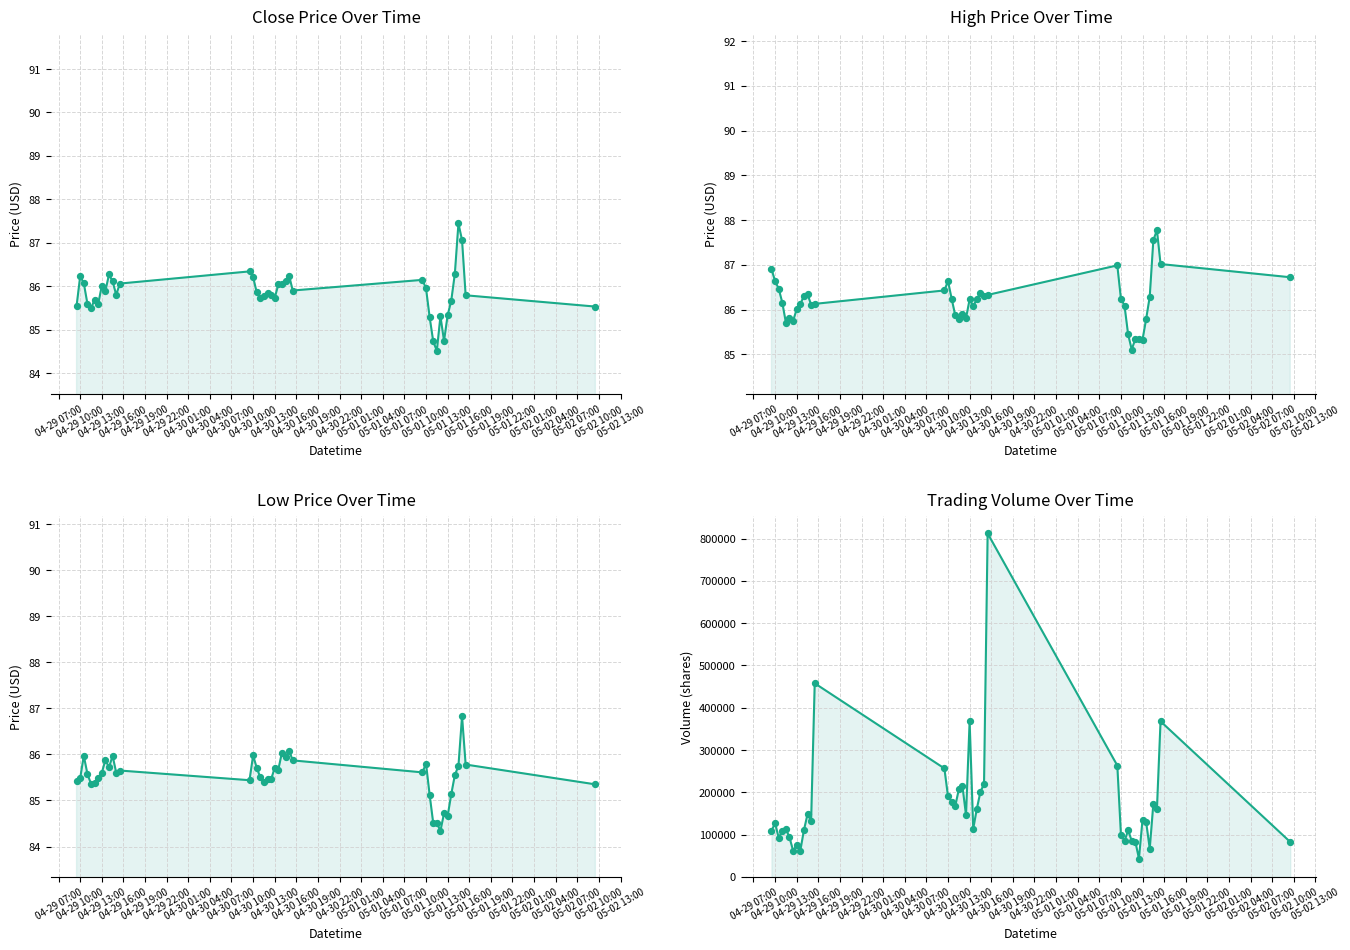

Is the value of Close at 05-01 13:00 greater than the value of High at 04-30 13:00?

No